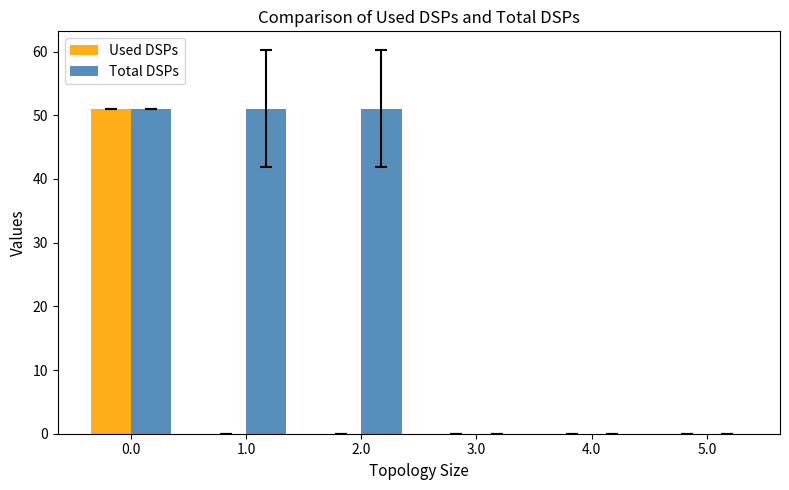

What is the highest value of the Total DSPs series?

51.0